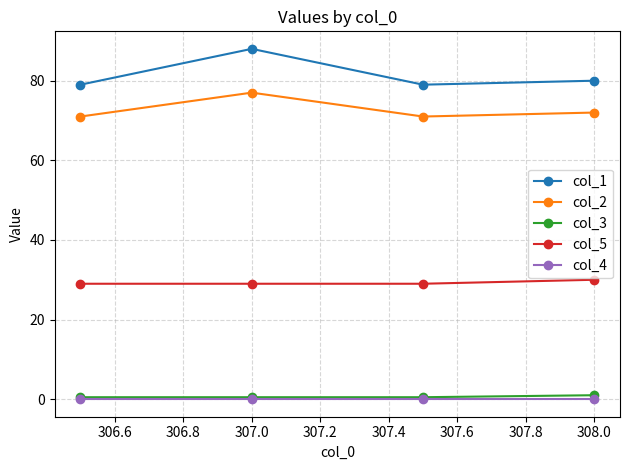

What is the difference between the second highest and minimum values in the col_2 series?

1.0